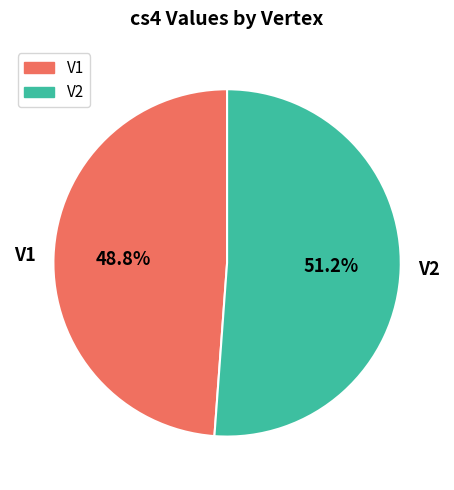

What is the smallest slice in the pie chart?

V1